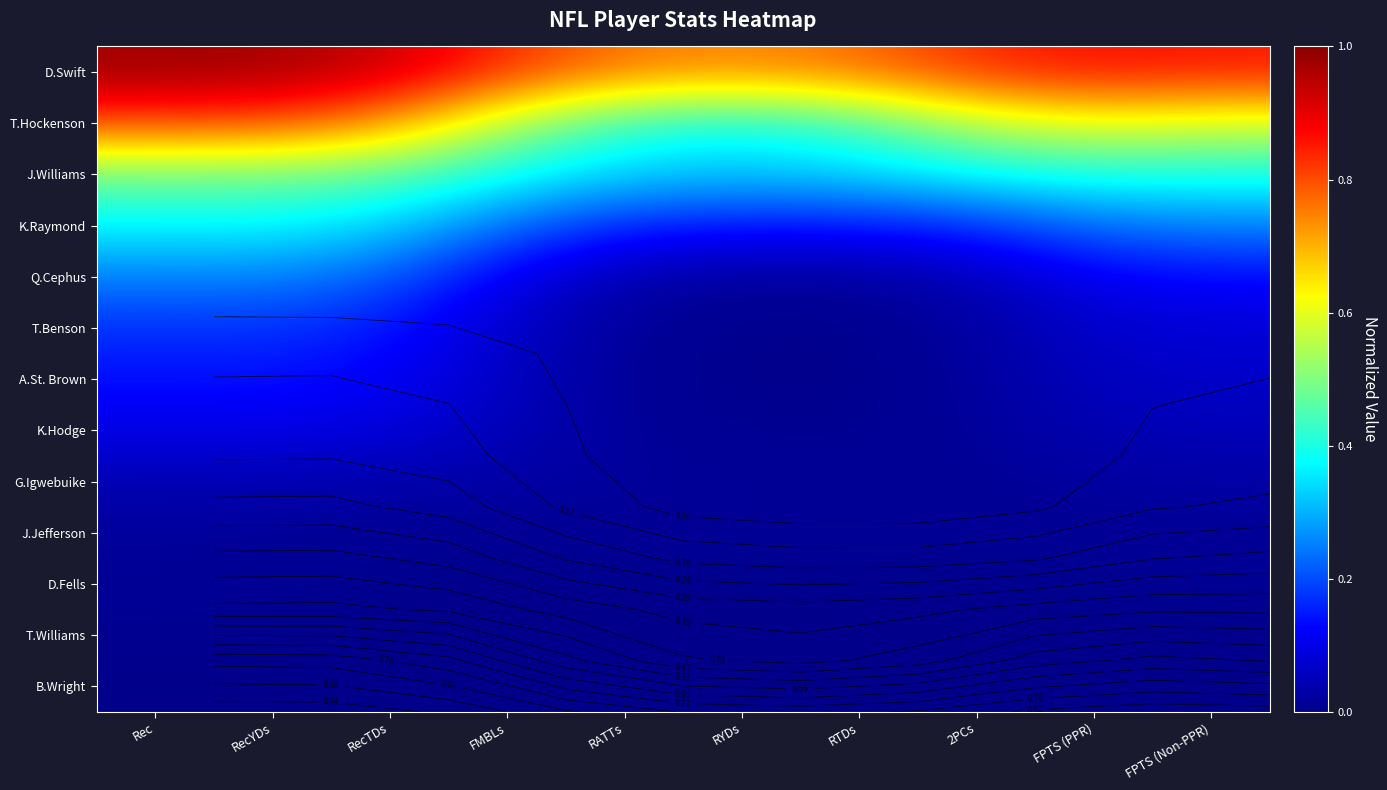

True or false: G.Igwebuike has a value of 0.0 at RecYDs.

False